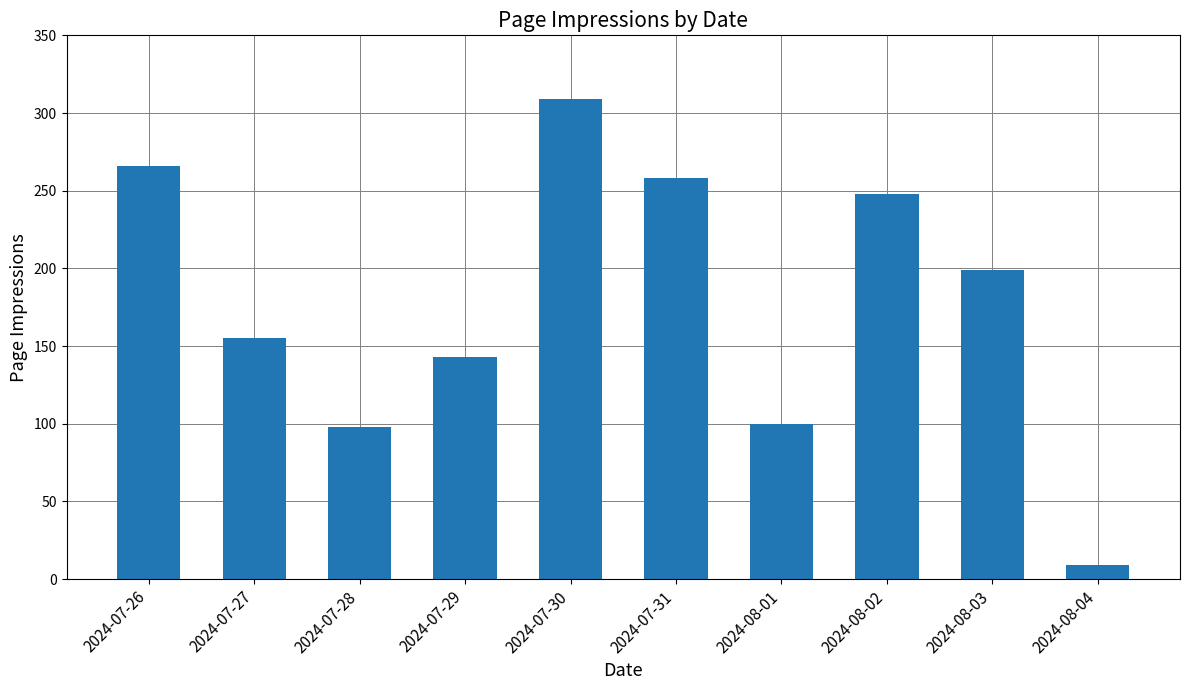

Count the number of categories in the chart.

10